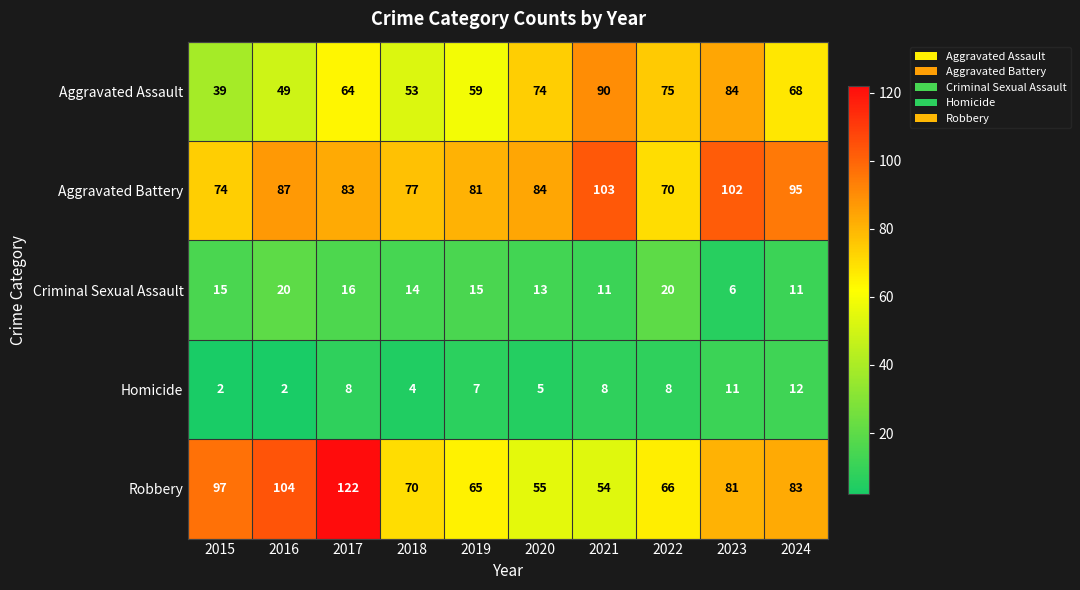

Between 2015 and 2024, which series saw the biggest shift?

Aggravated Assault